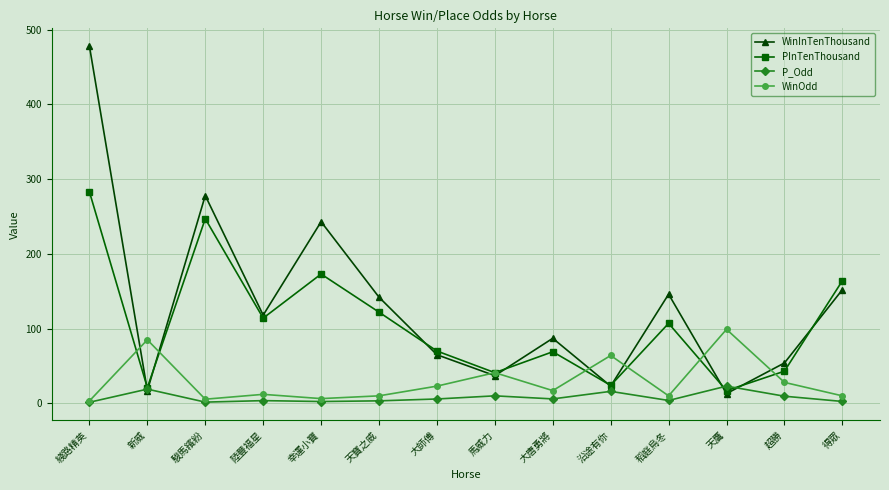

What is the average value of the WinInTenThousand series?

132.4